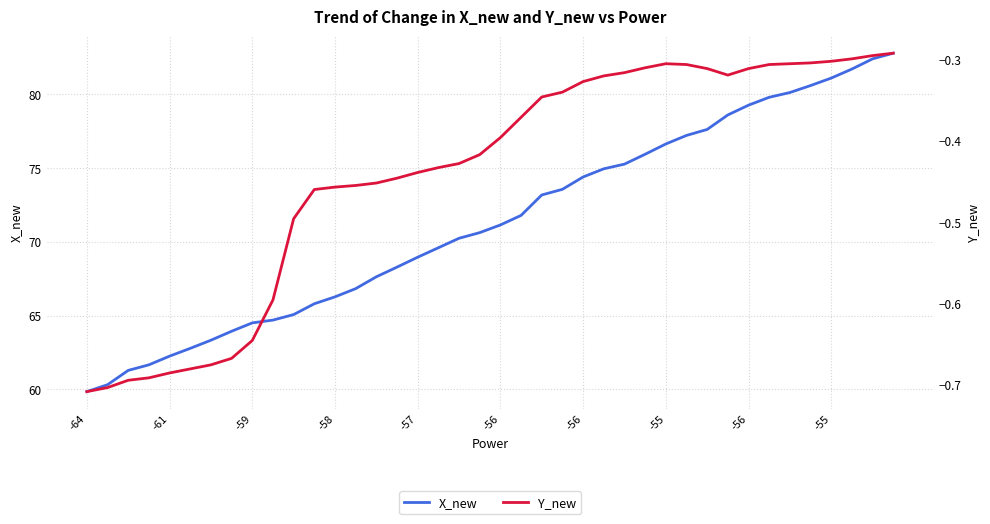

How many lines are shown in the chart?

2